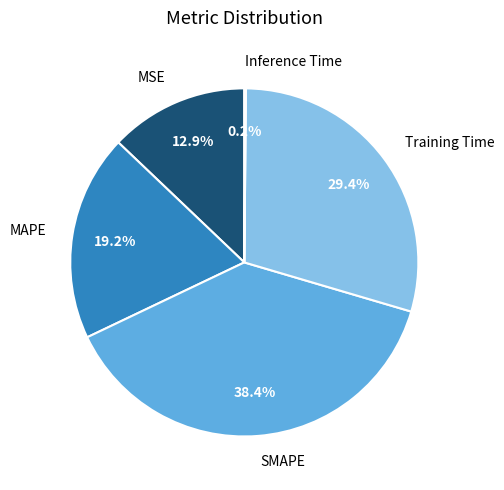

What is the largest slice in the pie chart?

SMAPE